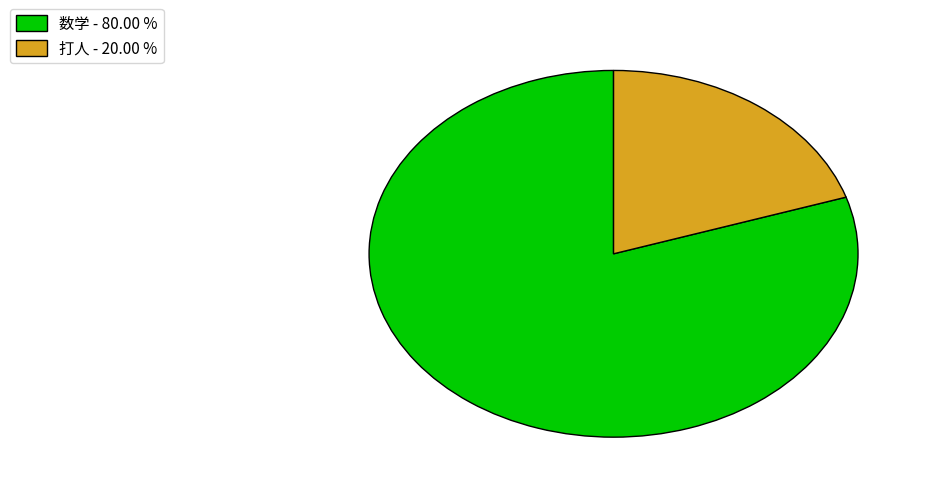

Which category accounts for the majority?

数学